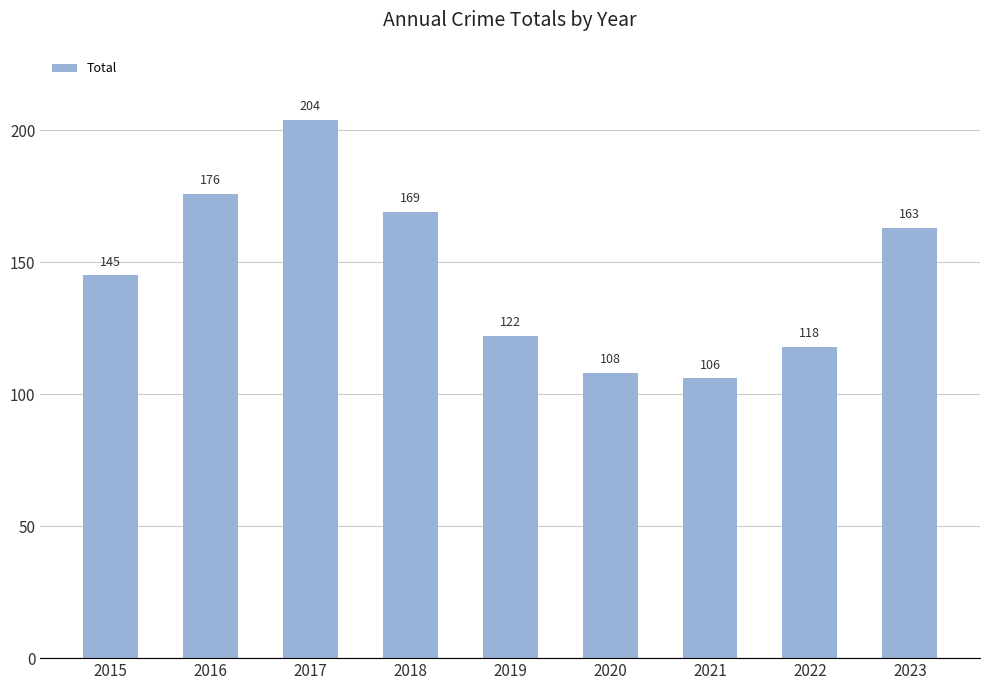

Where is the data nearest to the value 155?

2023